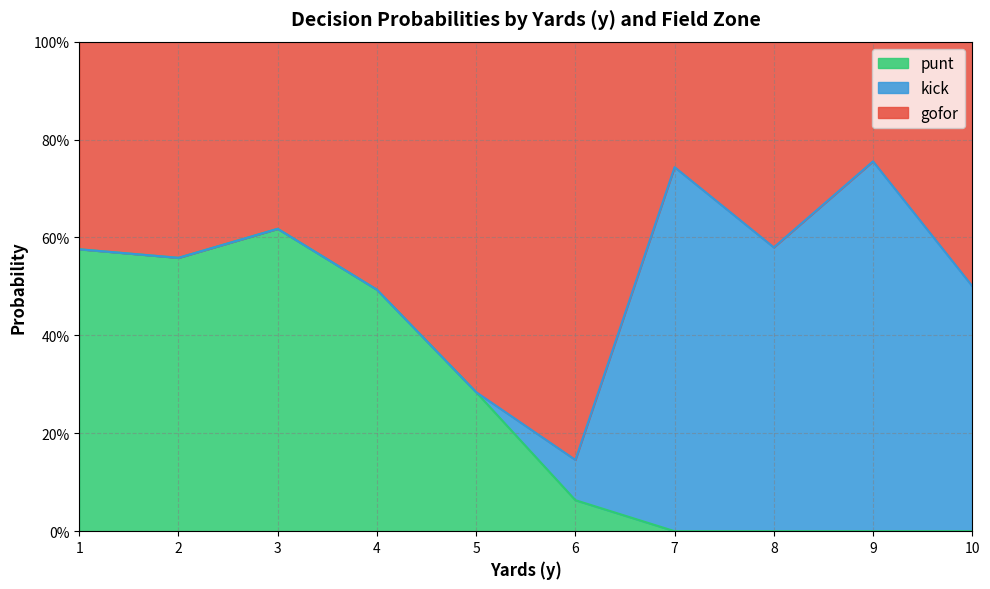

What are all the series names shown in the legend?

punt, kick, gofor